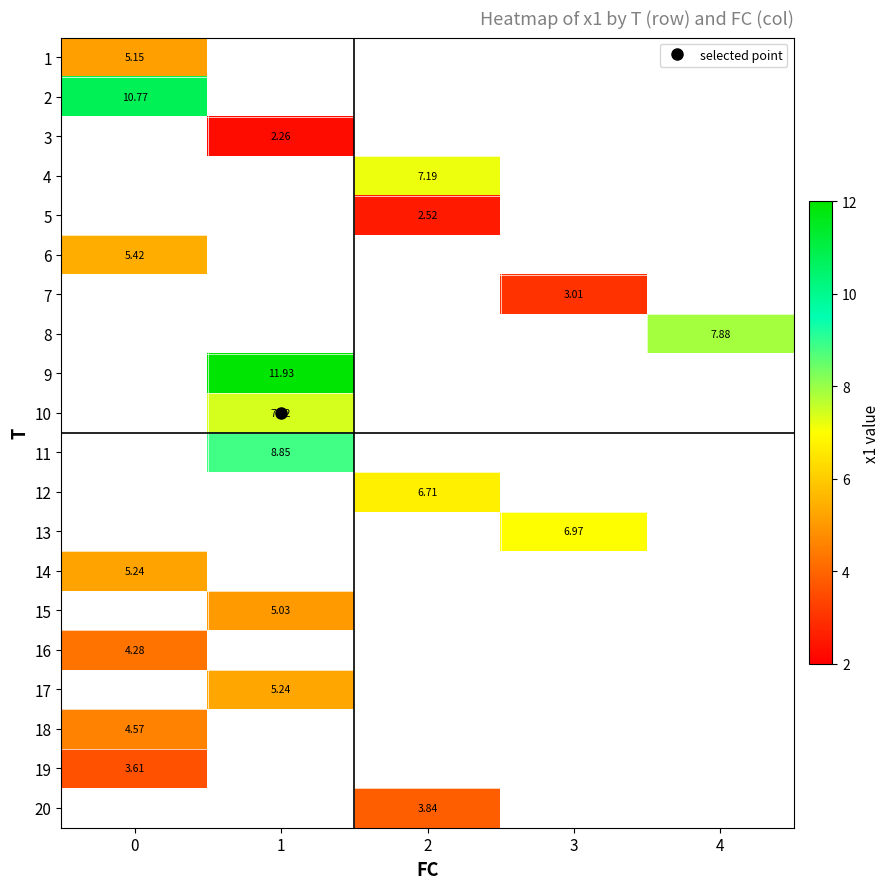

At how many categories does at least one series exceed 9?

2